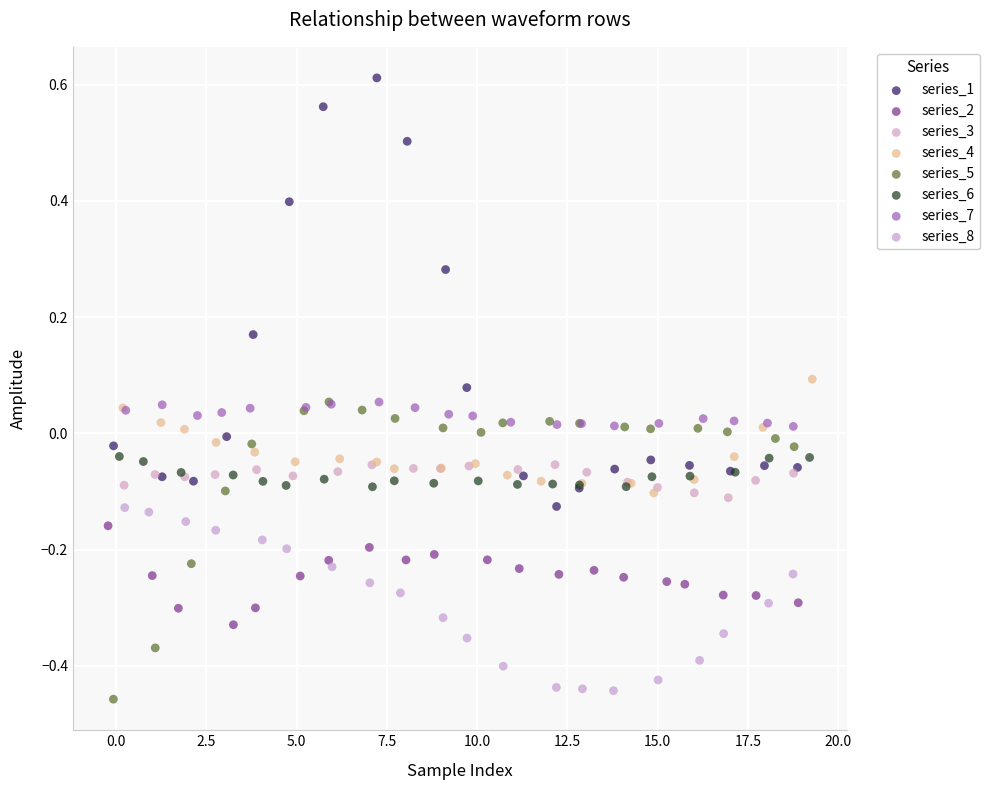

Which series contains the highest Y value?

series_1